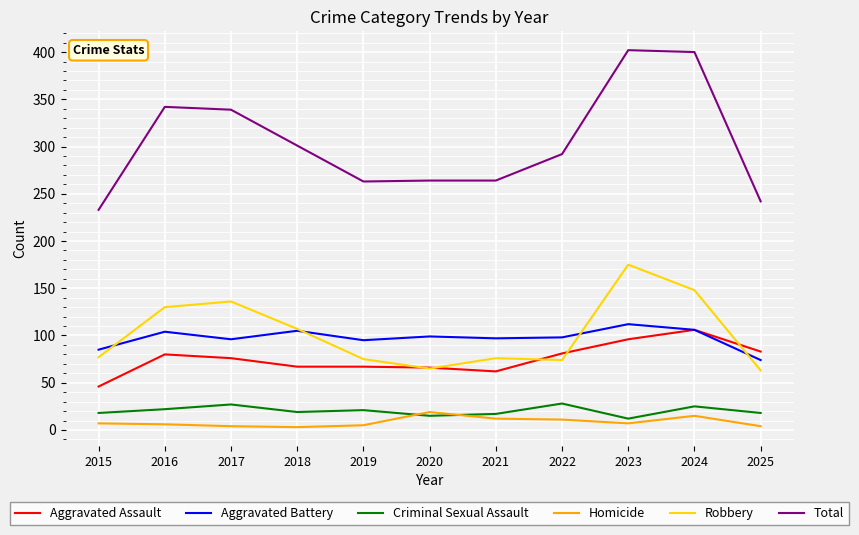

Which series has the largest range (max minus min)?

Total